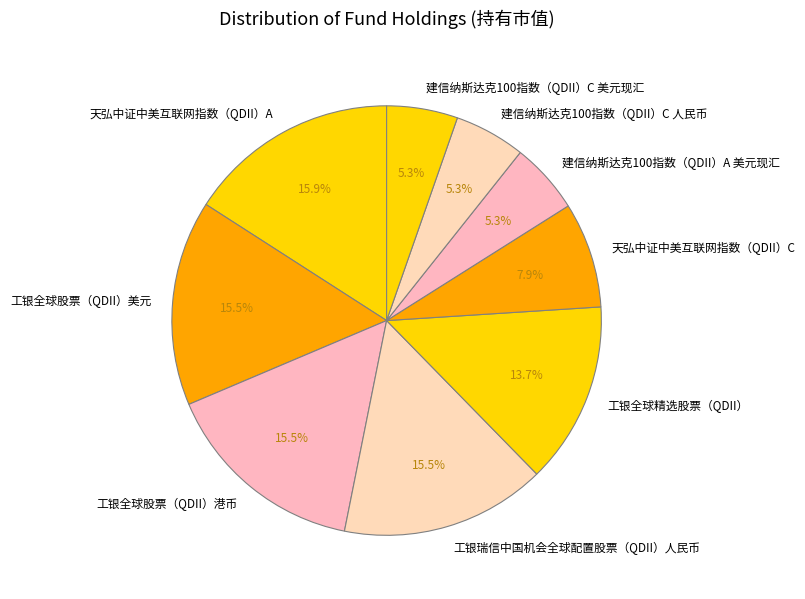

What percentage is NOT represented by 建信纳斯达克100指数（QDII）C 人民币?

94.7%